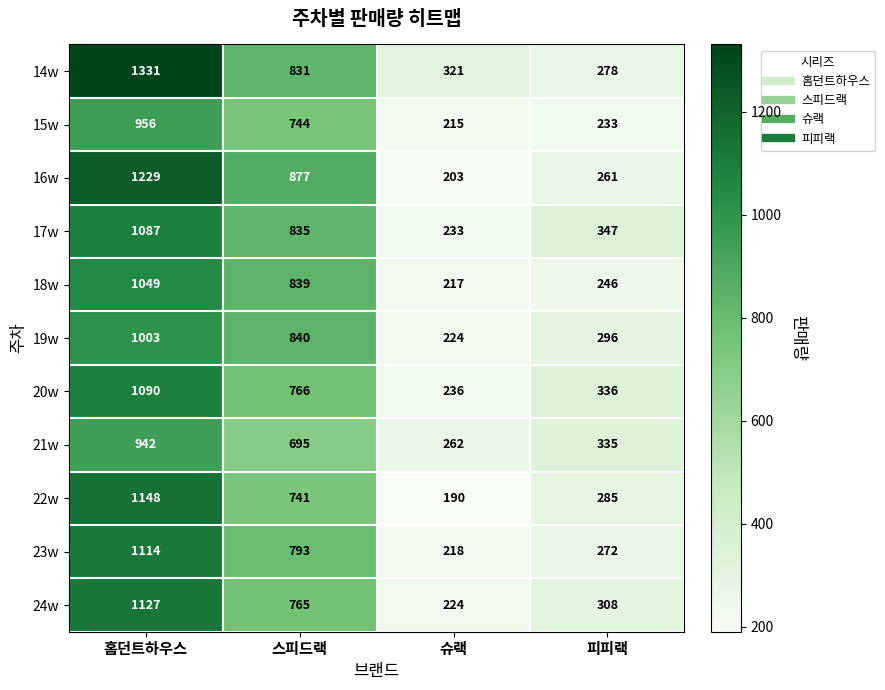

Count the number of data series in this chart.

11